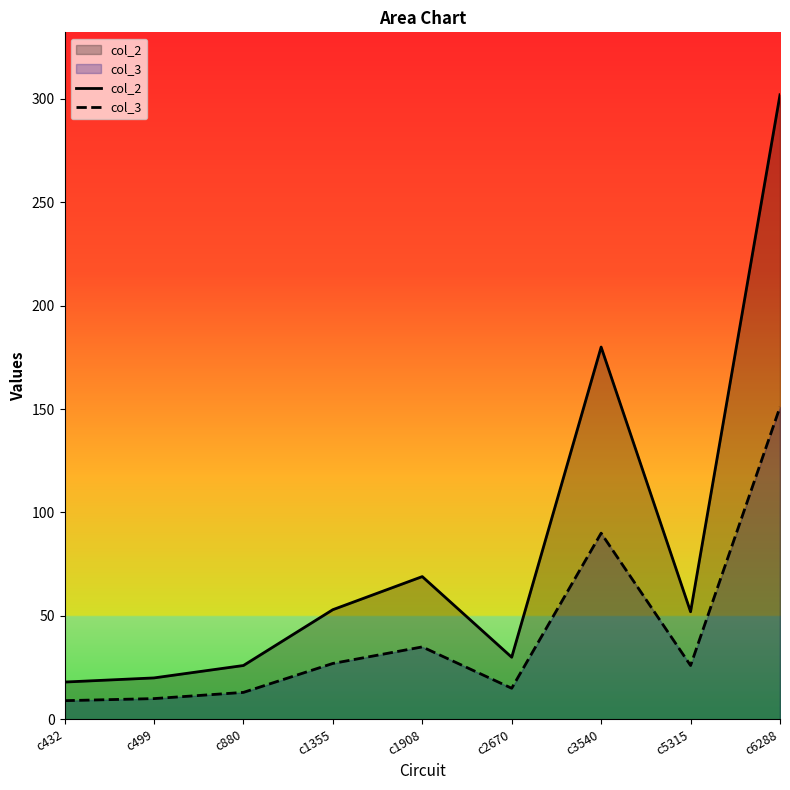

How many values in the col_2 series are below 52?

4